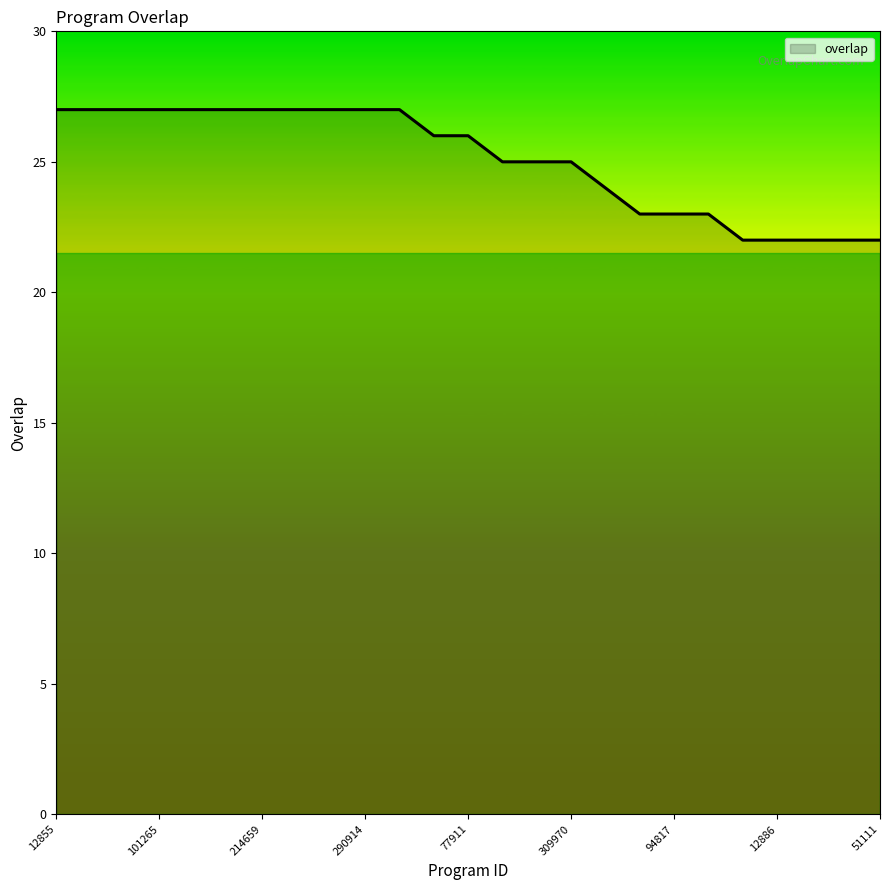

What is the minimum value shown in the chart?

22